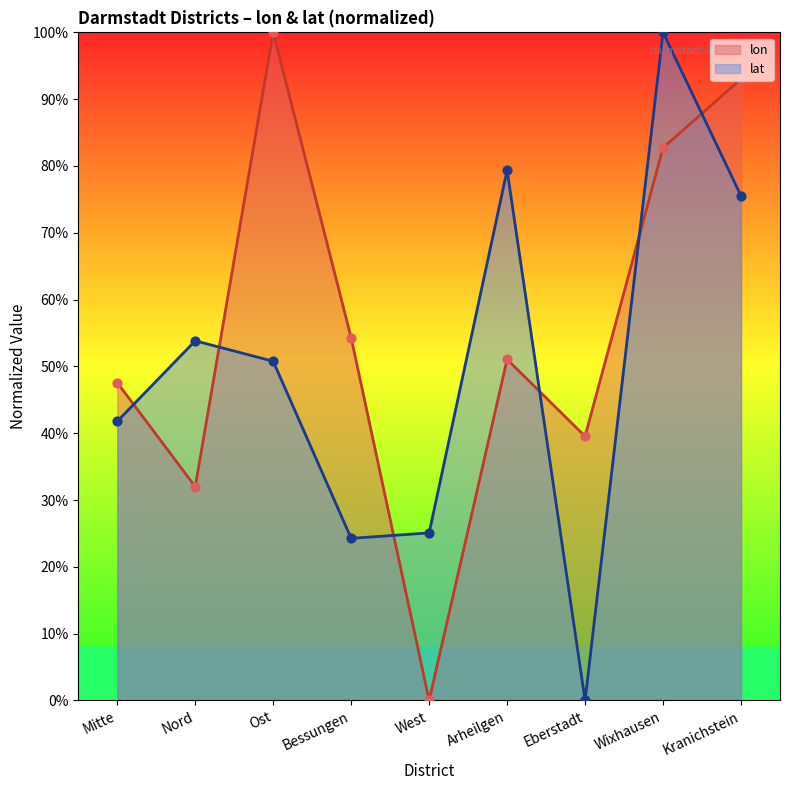

At how many categories does at least one series exceed 82?

3